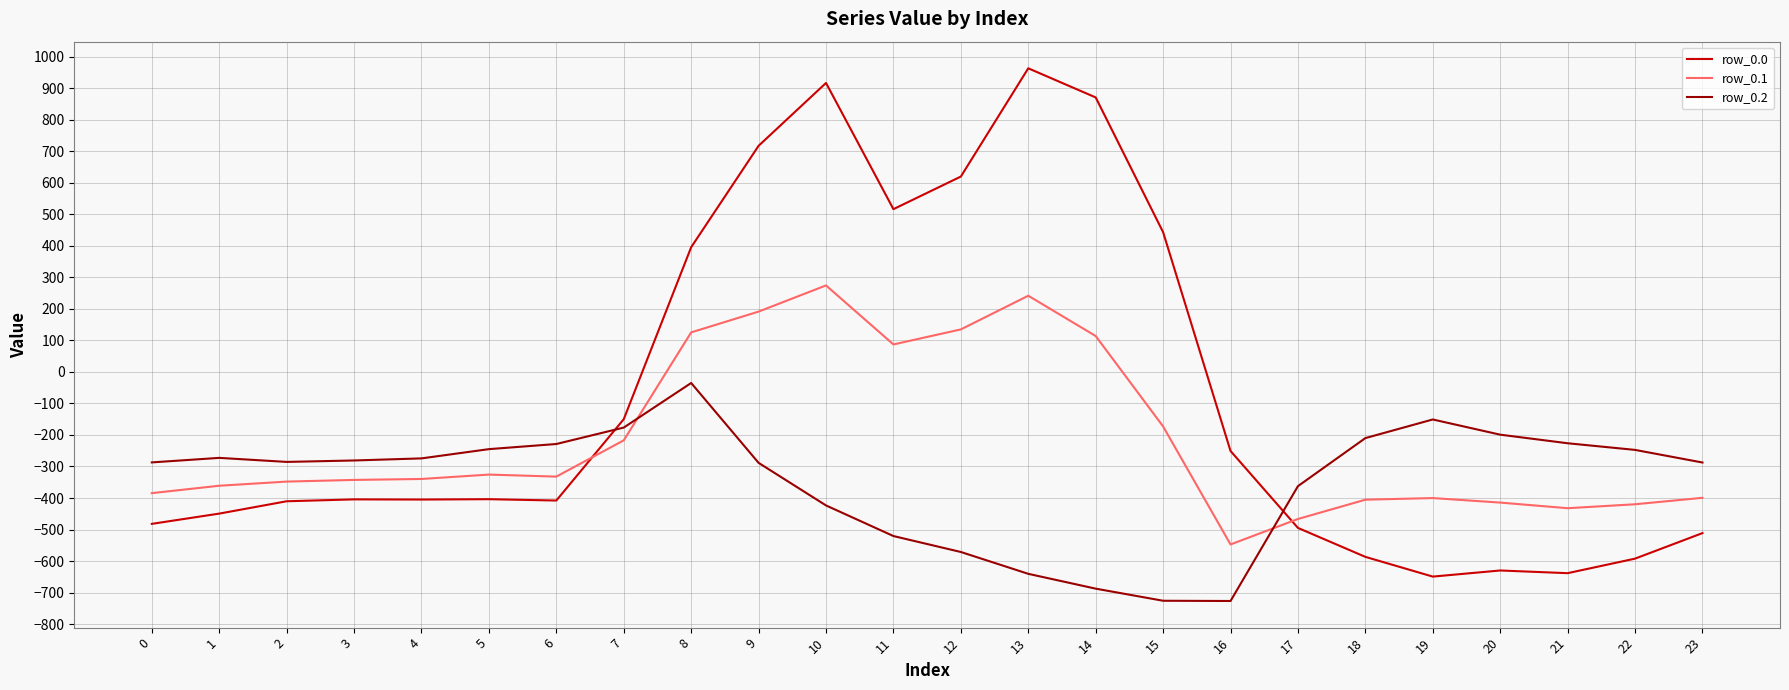

Which series ends up on top after the final intersection of row_0.0 and row_0.2?

row_0.2